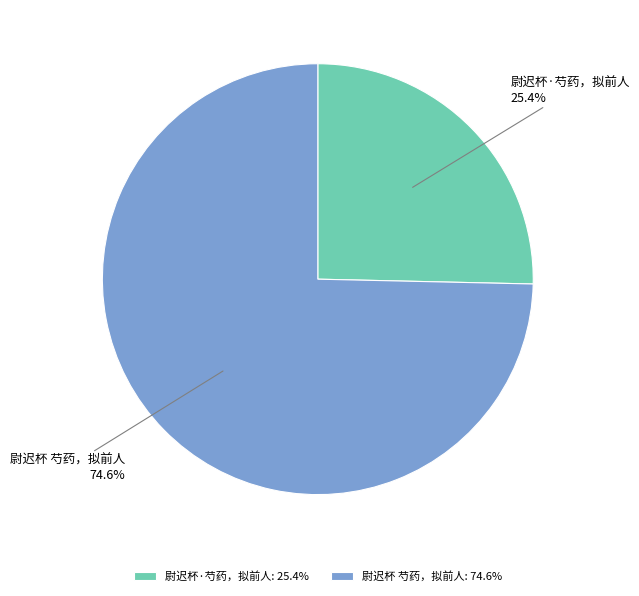

What percentage is the 尉迟杯·芍药，拟前人 slice, to the nearest percent?

25%